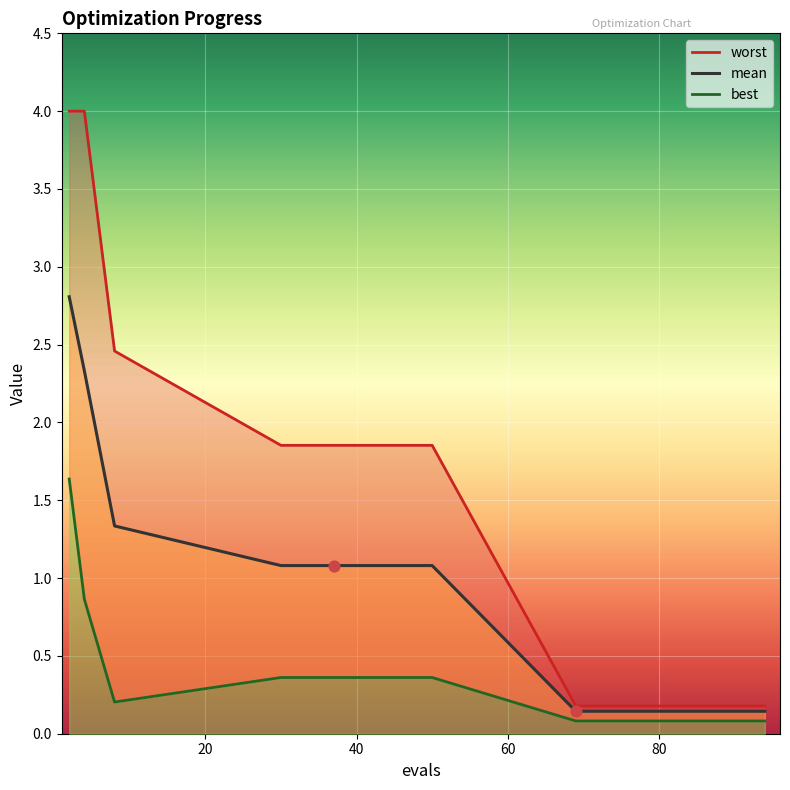

Which series reaches the minimum Y coordinate?

best